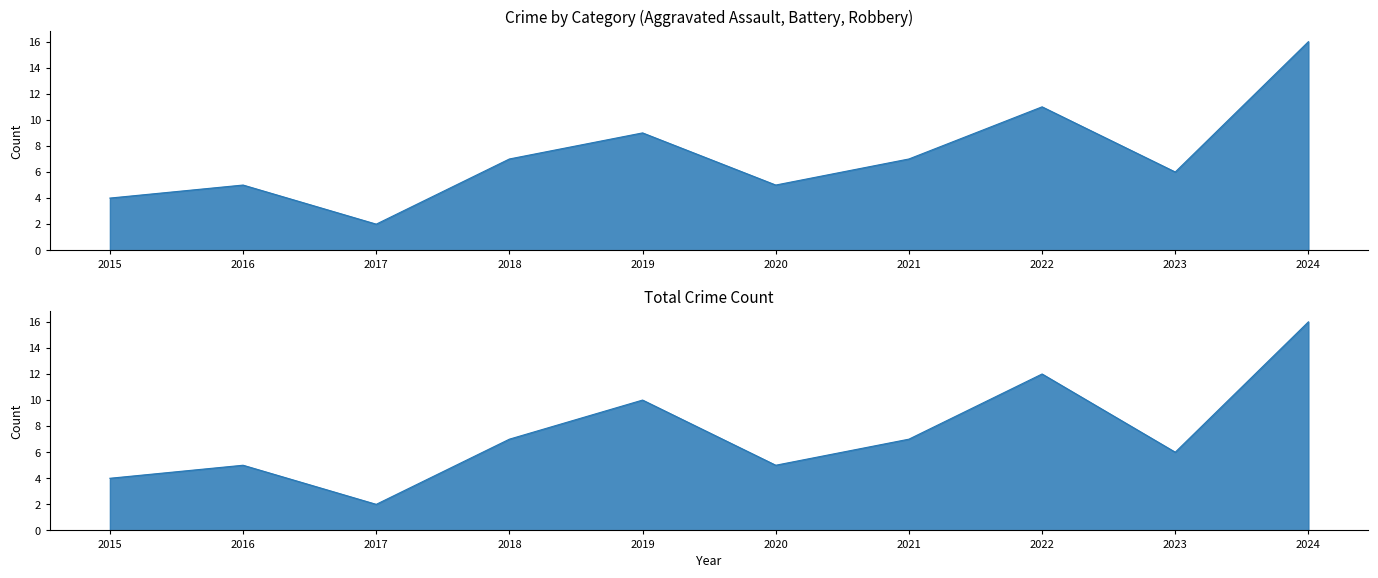

How many Aggravated Assault values are between 0 and 1?

9